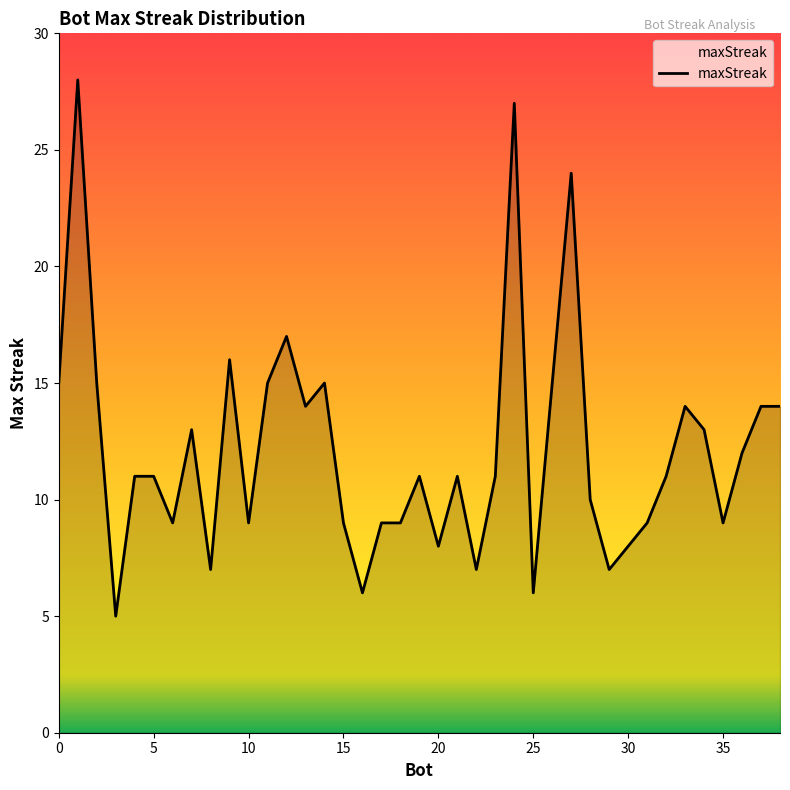

What is the minimum value shown in the chart?

5